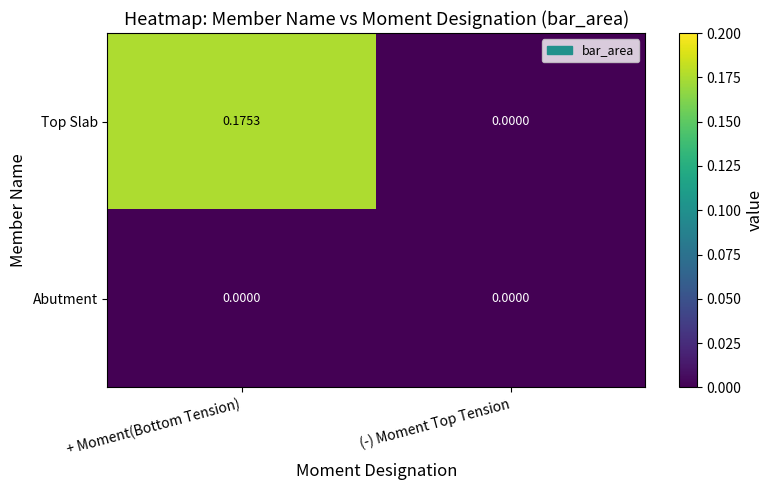

Count the number of categories in the chart.

2